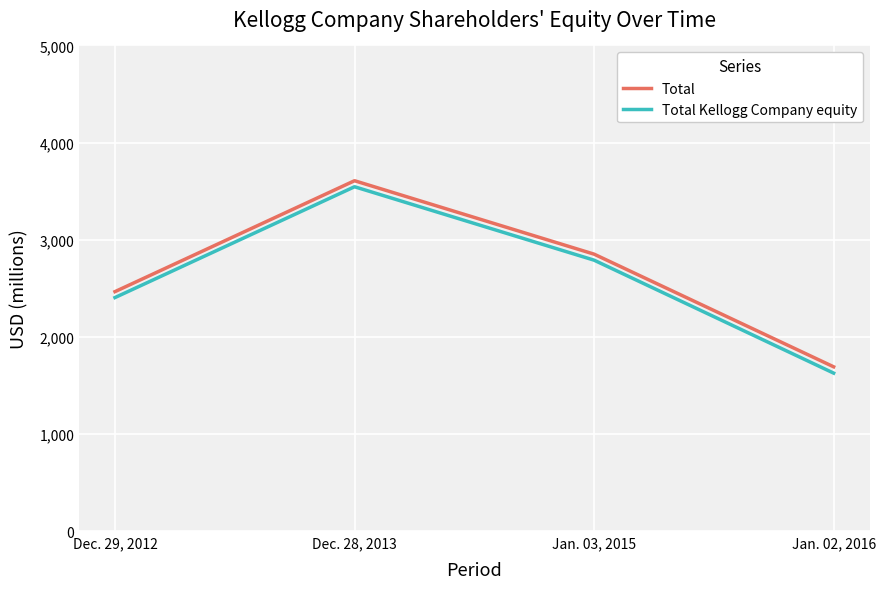

Reading left to right, extract all data points from this chart.

Total: 2465	3607	2851	1691
Total Kellogg Company equity: 2404	3545	2789	1626